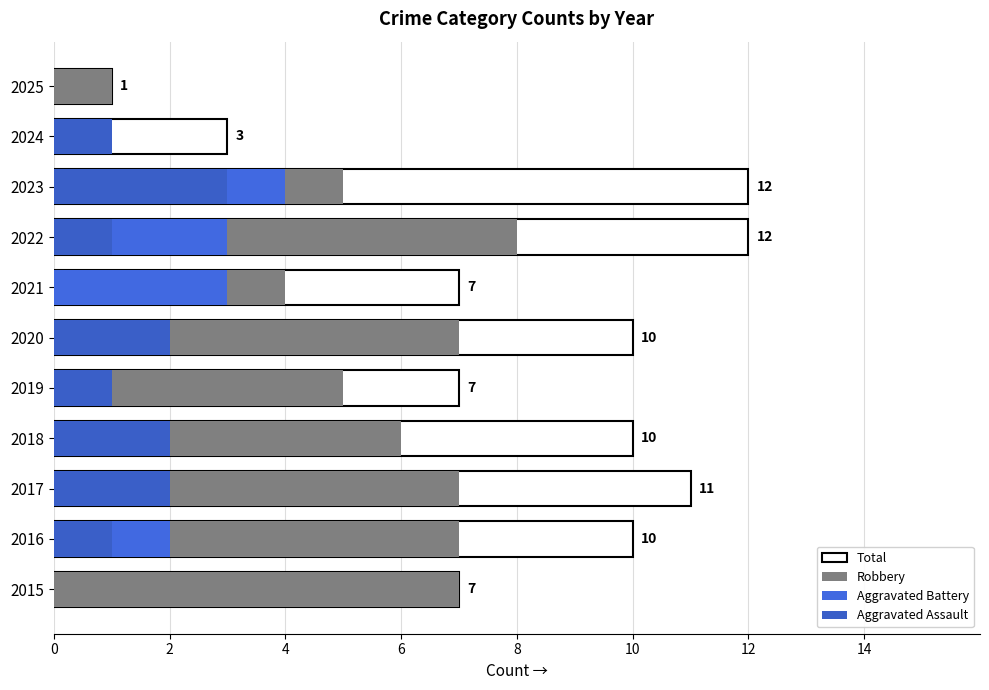

At 2016, list the series in order from smallest to largest.

Aggravated Assault, Aggravated Battery, Robbery, Total